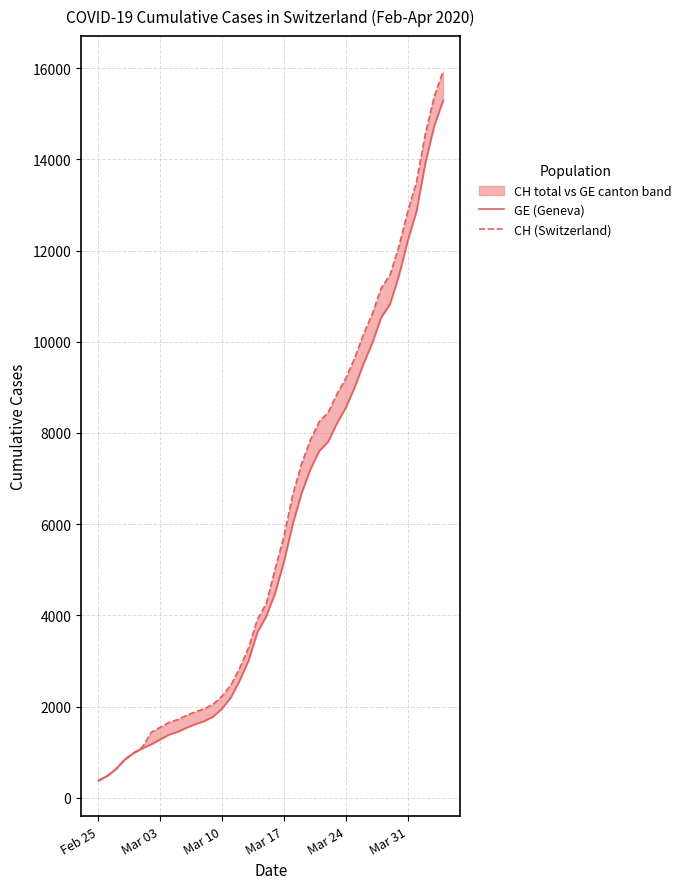

True or false: CH (Switzerland) and GE (Geneva) intersect in this chart.

False